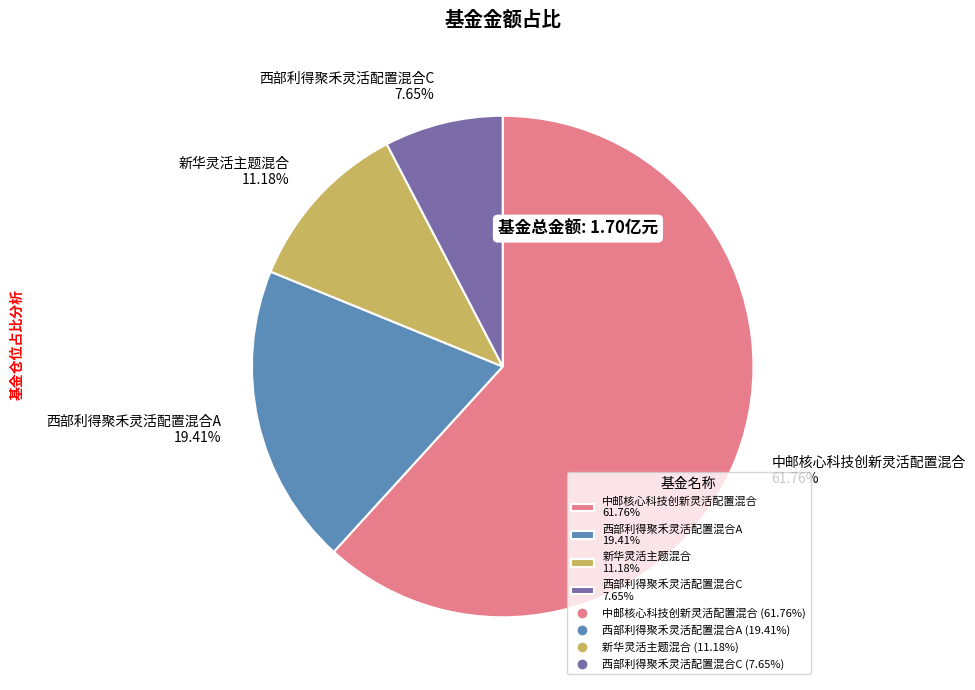

Rank the categories by value from lowest to highest.

西部利得聚禾灵活配置混合C, 新华灵活主题混合, 西部利得聚禾灵活配置混合A, 中邮核心科技创新灵活配置混合